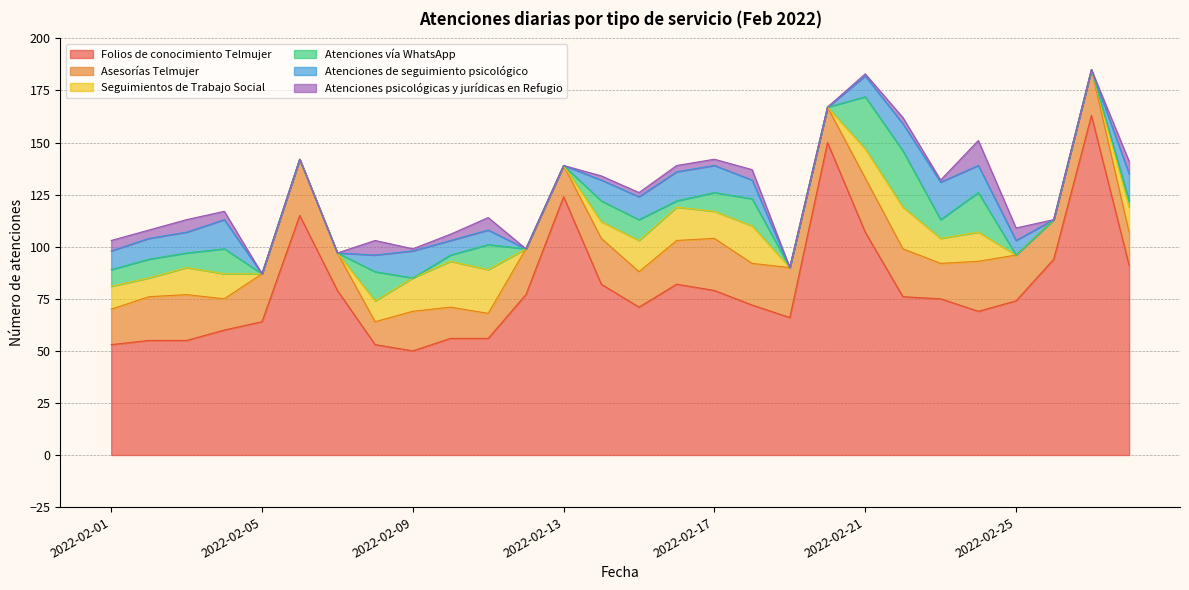

Does the chart have visible grid lines?

Yes